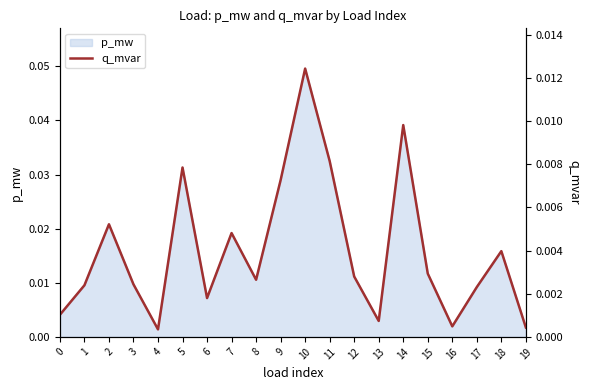

Which label corresponds to the smallest value in the chart?

4